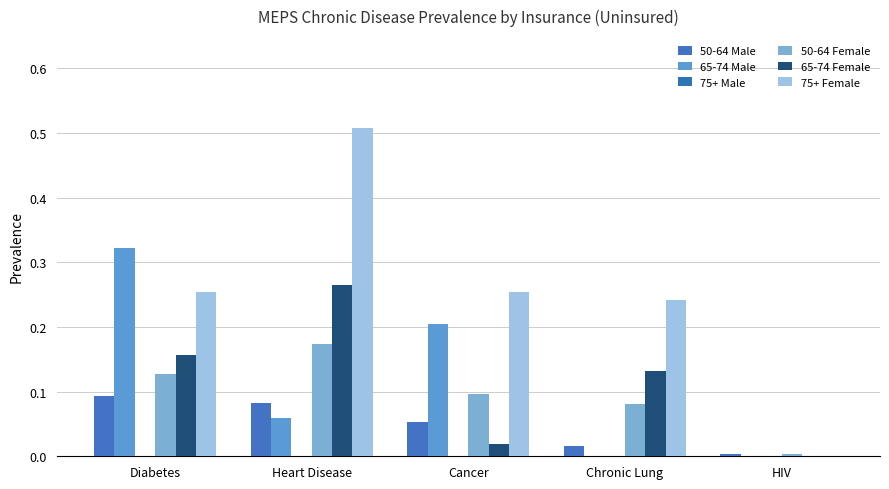

What is the spread (max minus min) of values at Heart Disease?

0.4